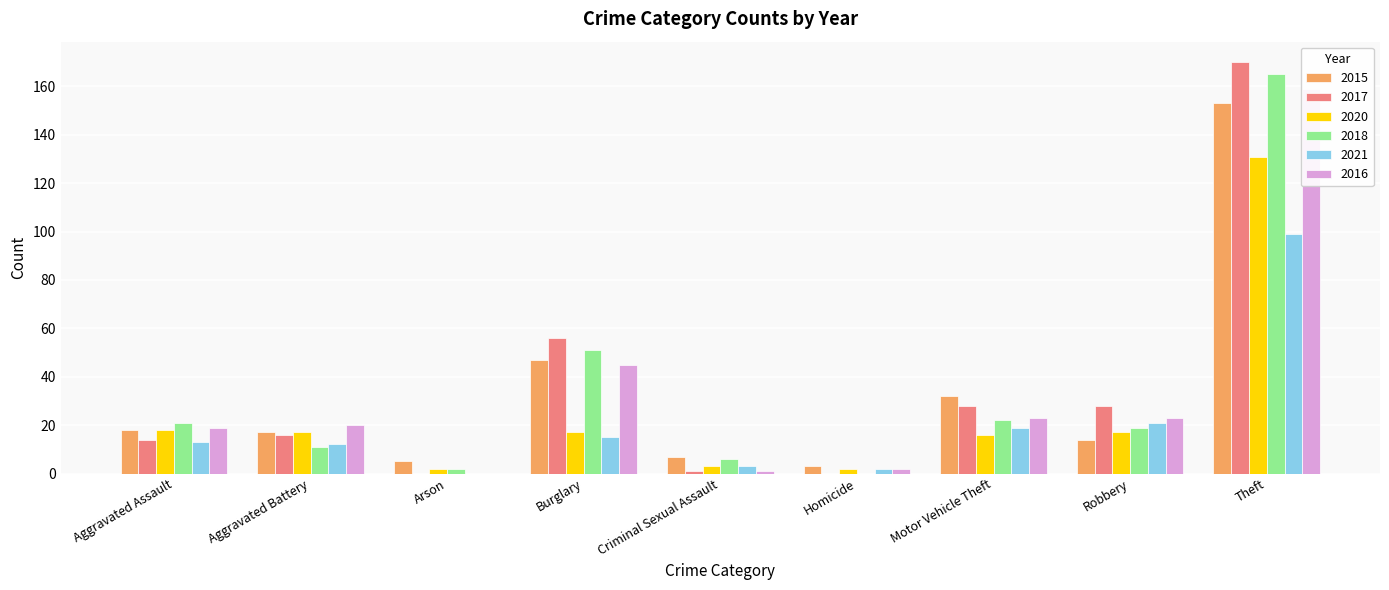

At which category is the sum across all series the highest?

Theft